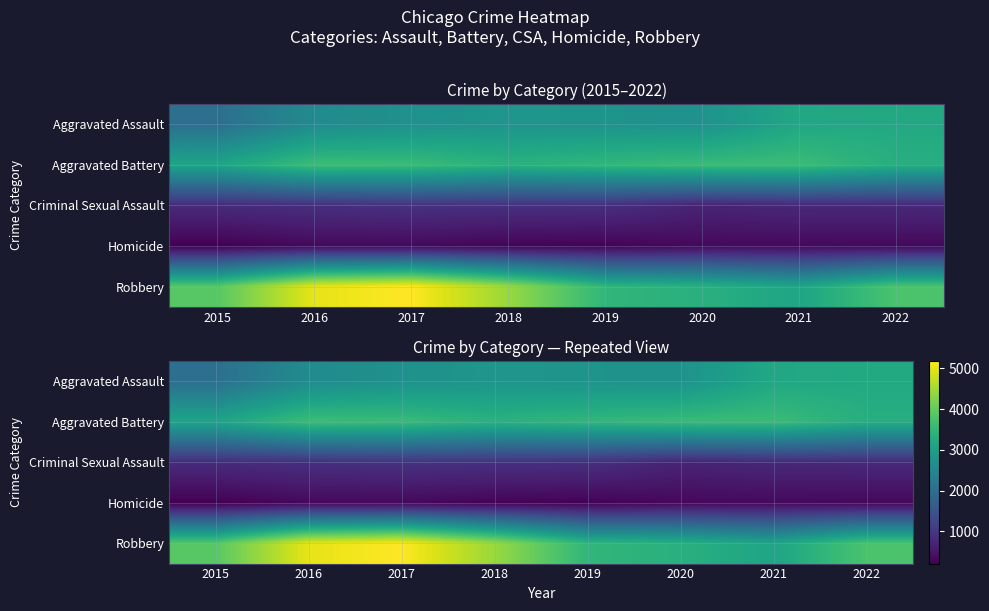

What is the minimum value for Criminal Sexual Assault?

700